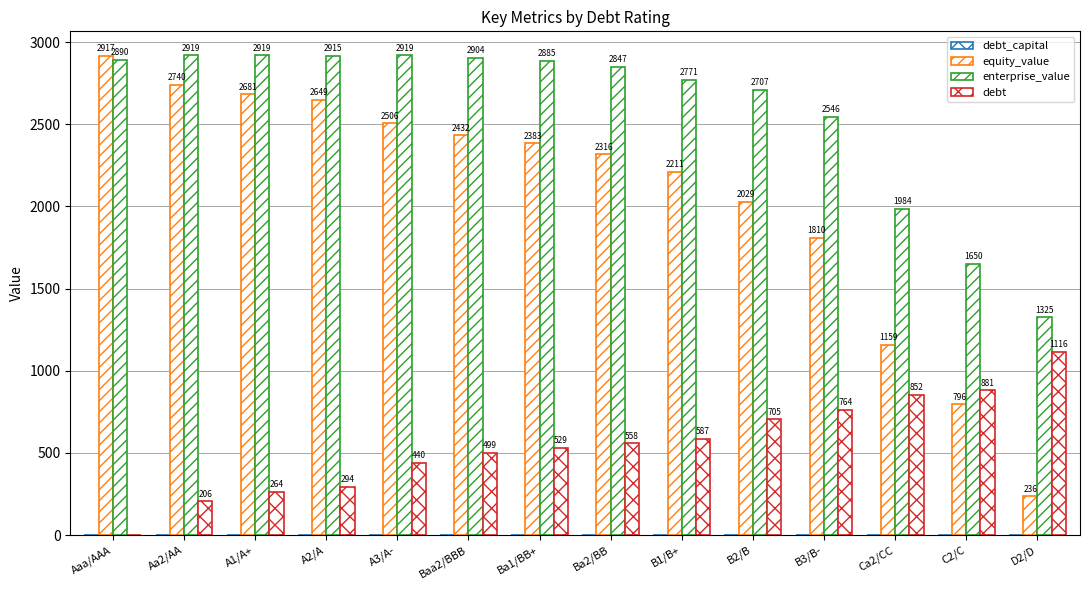

What is the spread (max minus min) of values at D2/D?

1324.8